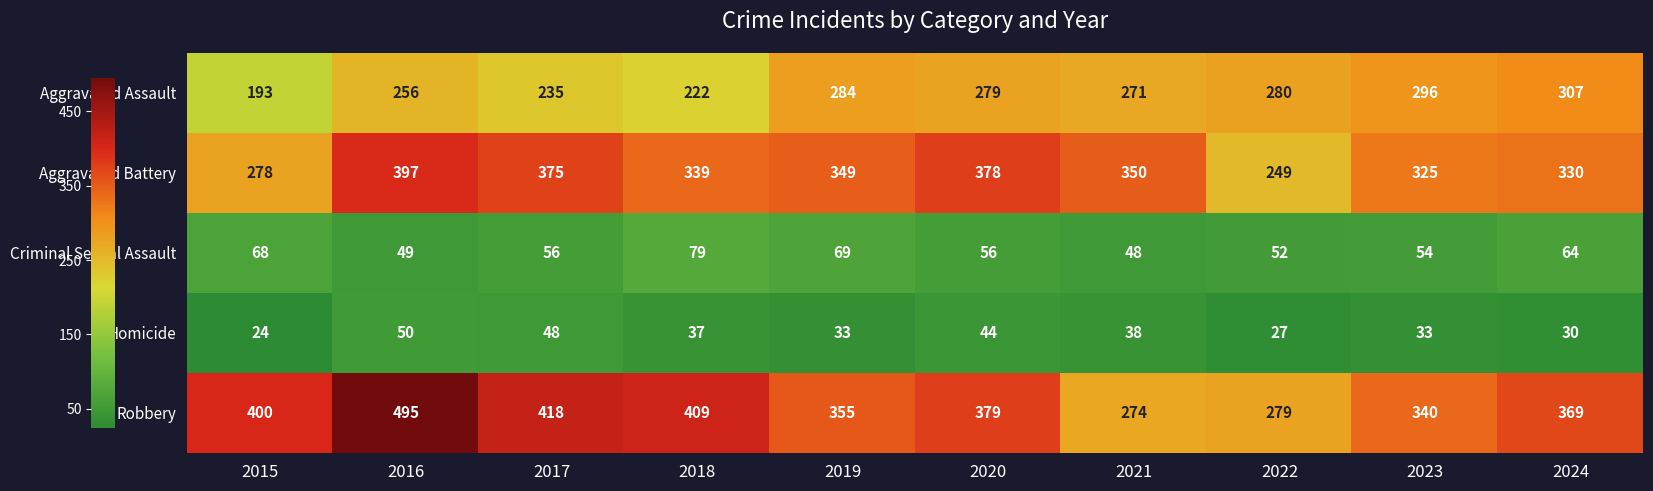

Between 2020 and 2022, which series saw the biggest shift?

Aggravated Battery